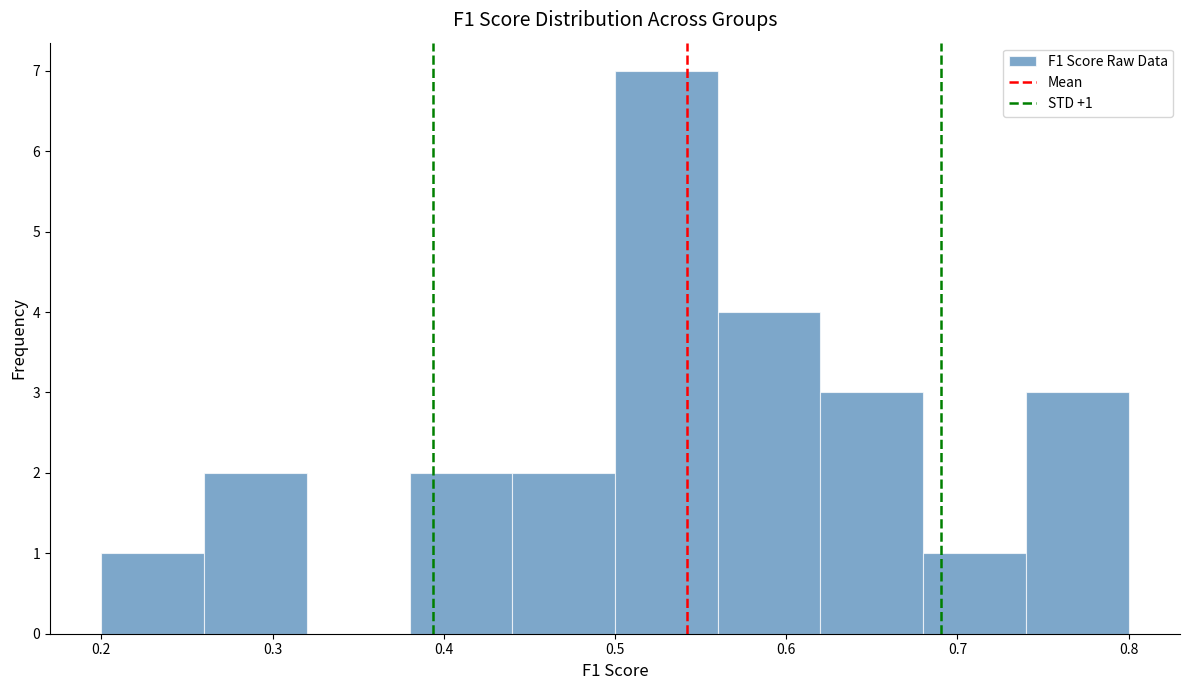

Which range on the x-axis has the tallest bar?

0.50 to 0.56